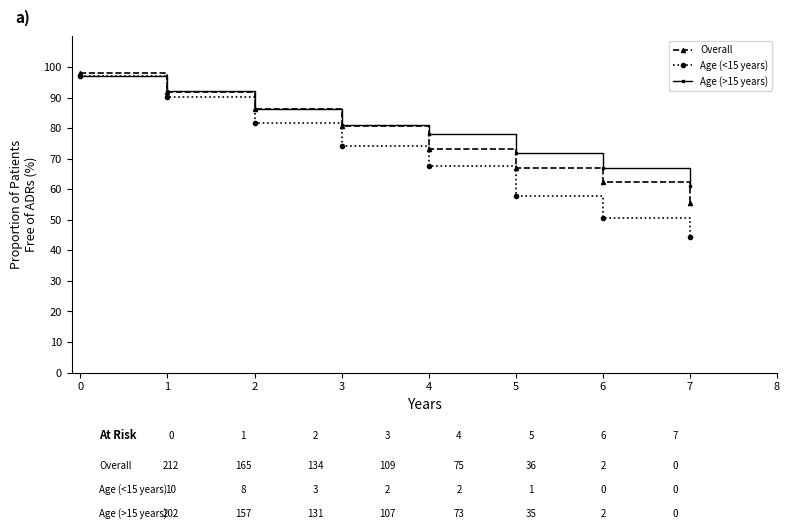

Which series has the largest total across all categories?

Age (>15 years)